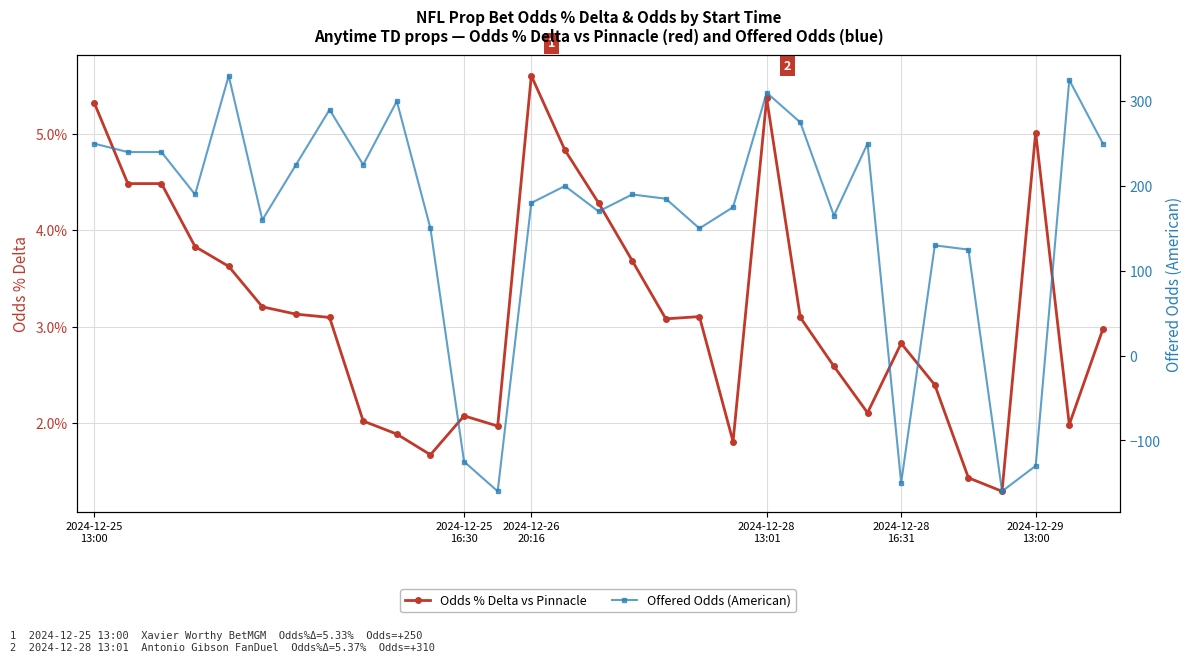

How many interior local peaks does the Offered Odds (American) series have?

9